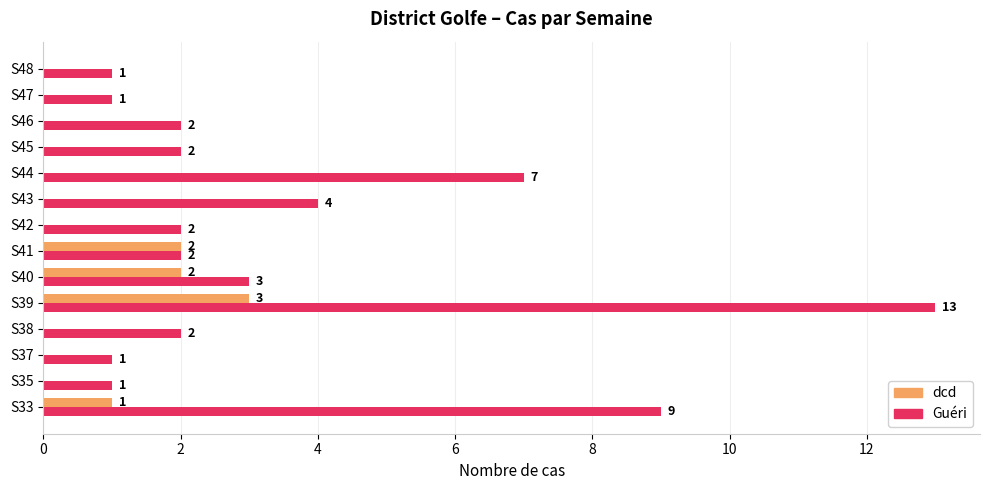

At which label is Guéri closest to 7?

S44